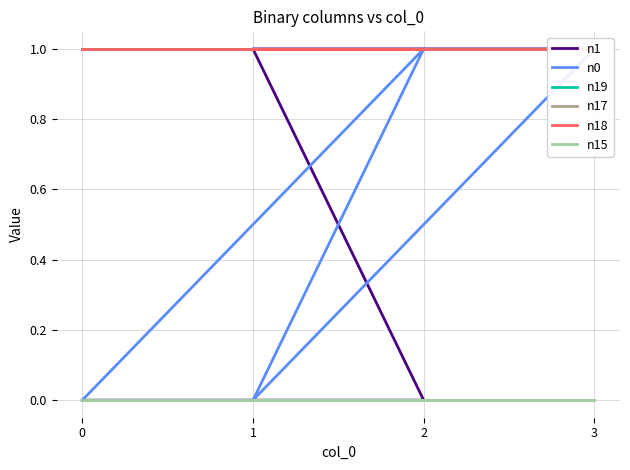

True or false: n15 has more than 0 points higher than both neighbors.

False